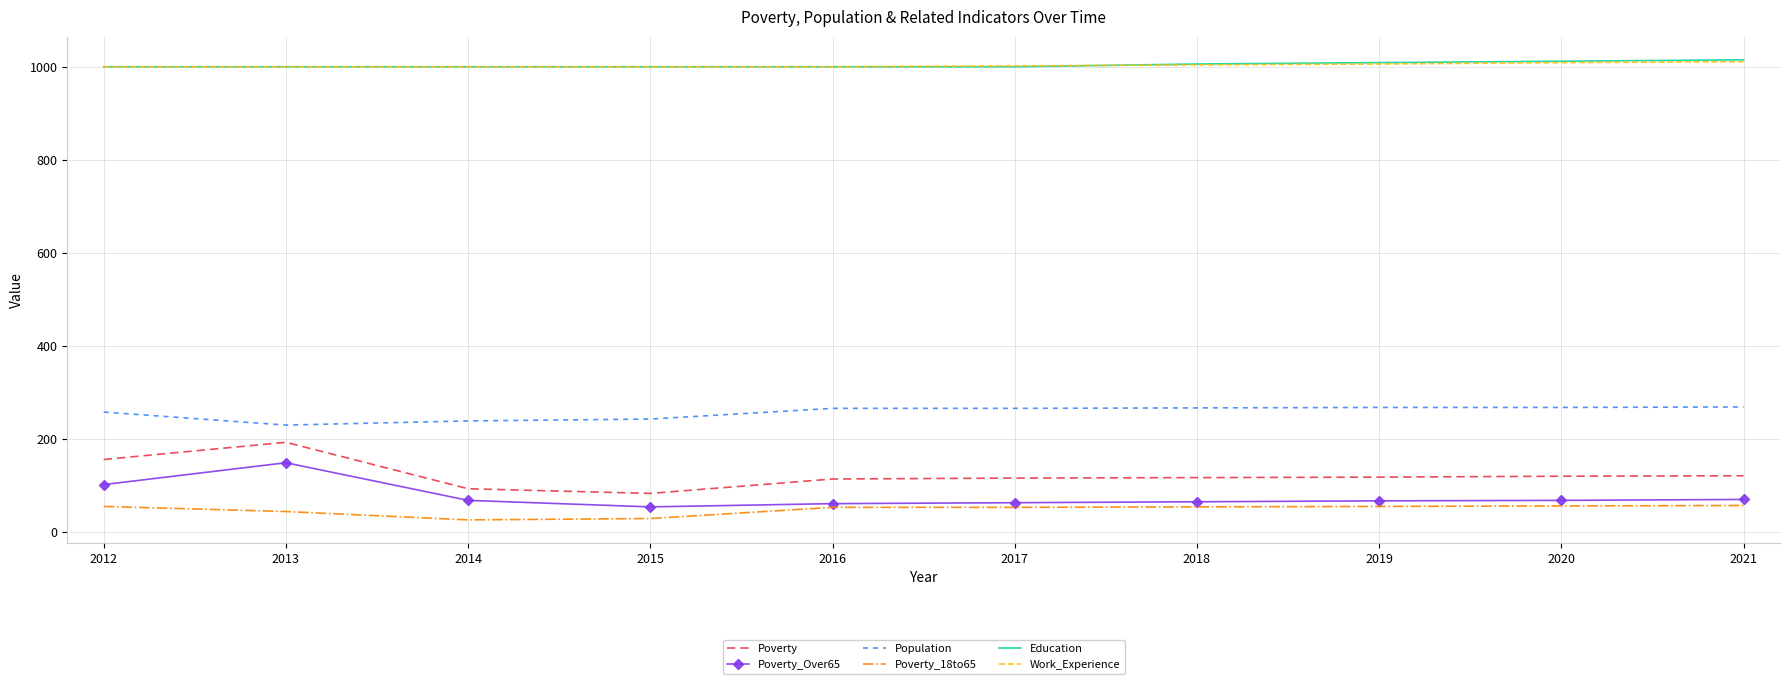

What are all the series names shown in the legend?

Poverty, Poverty_Over65, Population, Poverty_18to65, Education, Work_Experience